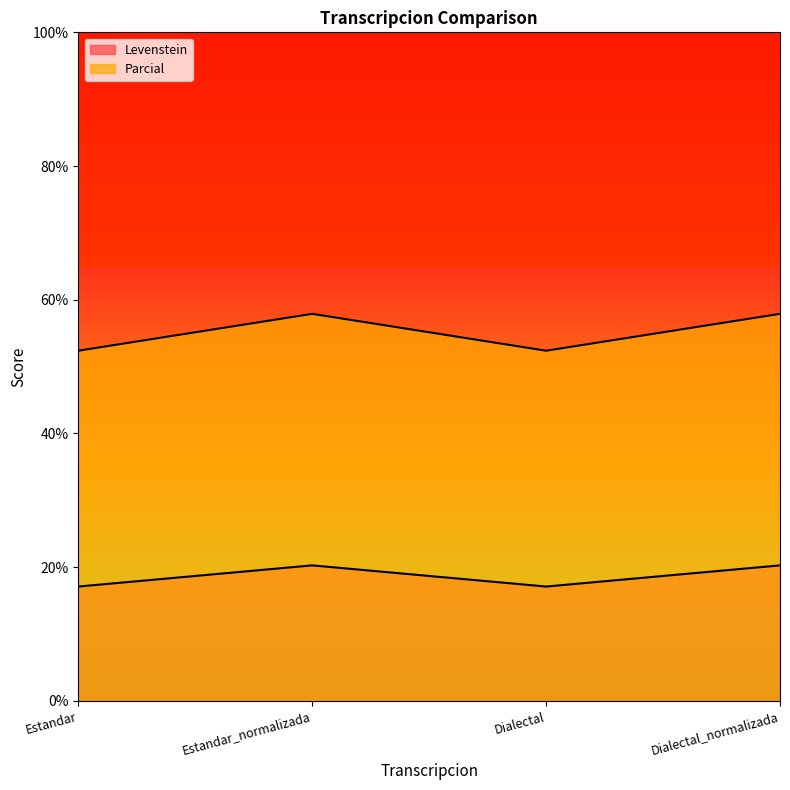

In Levenstein, how many points are lower than both neighbors (excluding endpoints)?

1